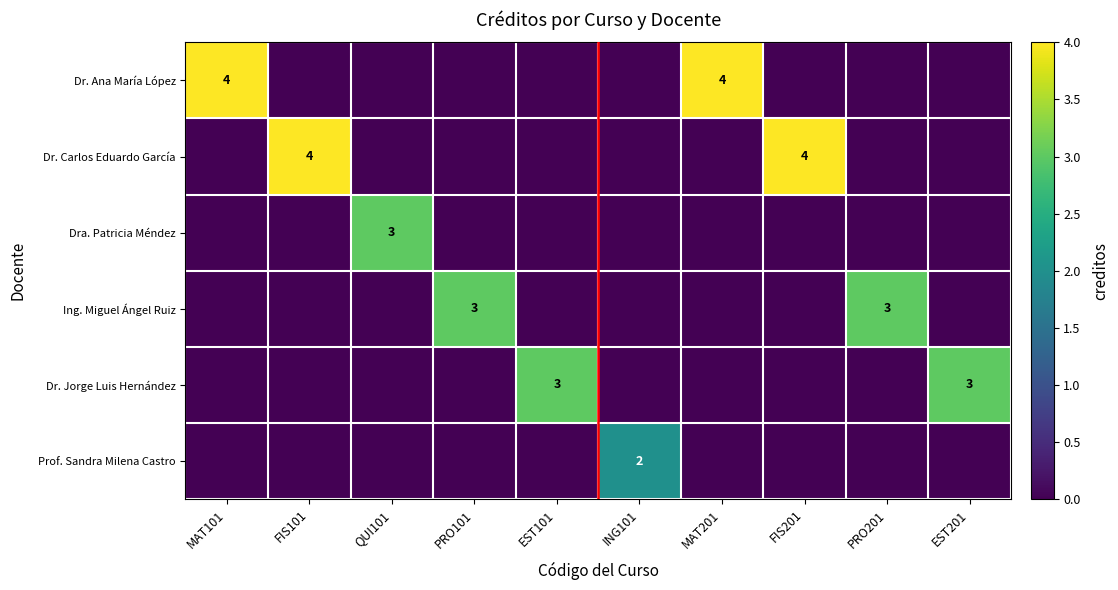

What is the total value across all series at EST201?

3